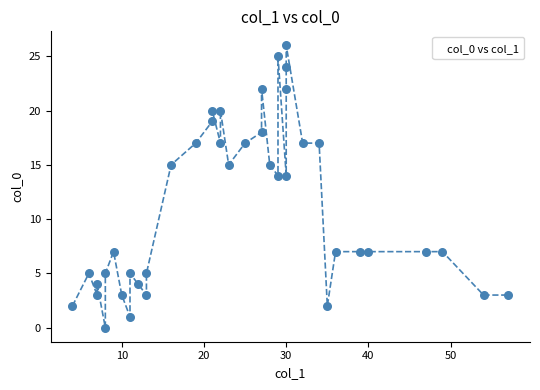

What is the range of Y values (max minus min)?

26